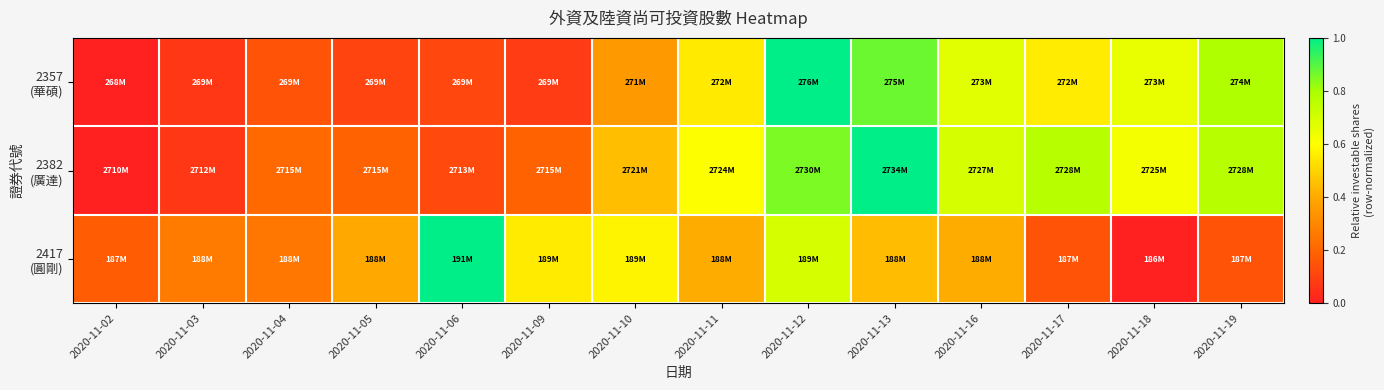

Rank the series by their maximum value, from highest to lowest.

2382 (廣達), 2357 (華碩), 2417 (圓剛)